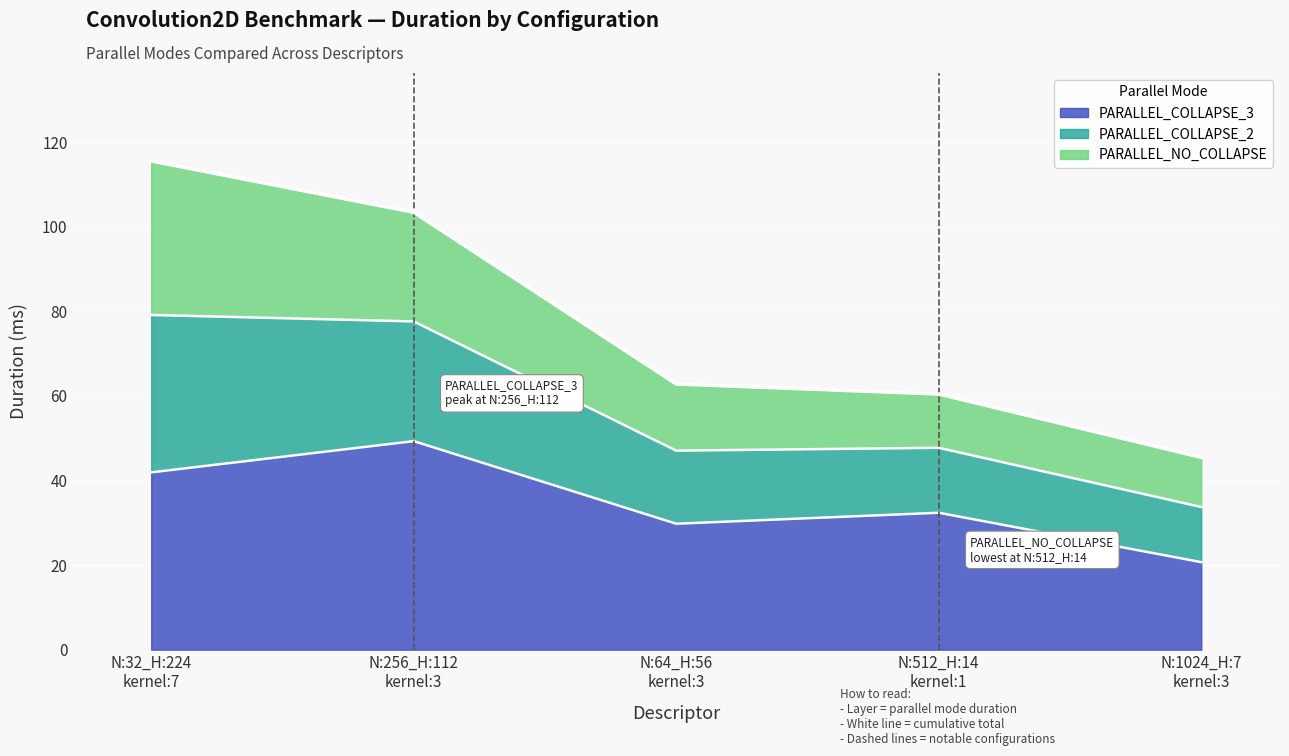

What is the maximum value for PARALLEL_COLLAPSE_3?

49.3